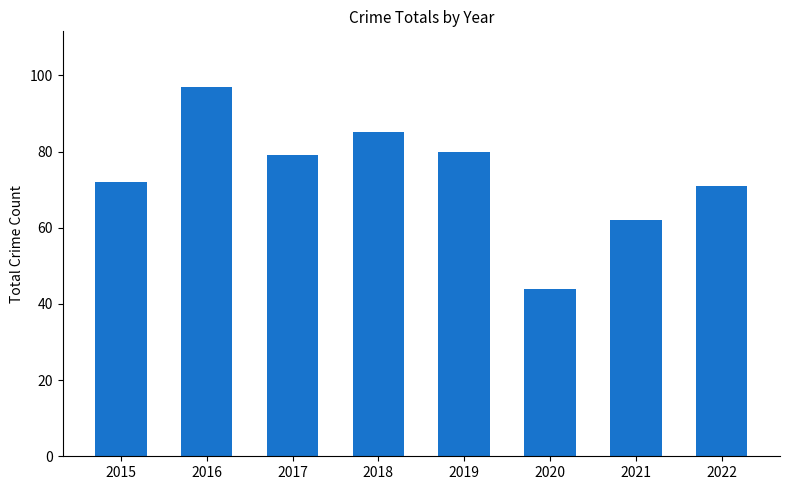

Reading left to right, what are all the values shown in this chart?

2015=72	2016=97	2017=79	2018=85	2019=80	2020=44	2021=62	2022=71